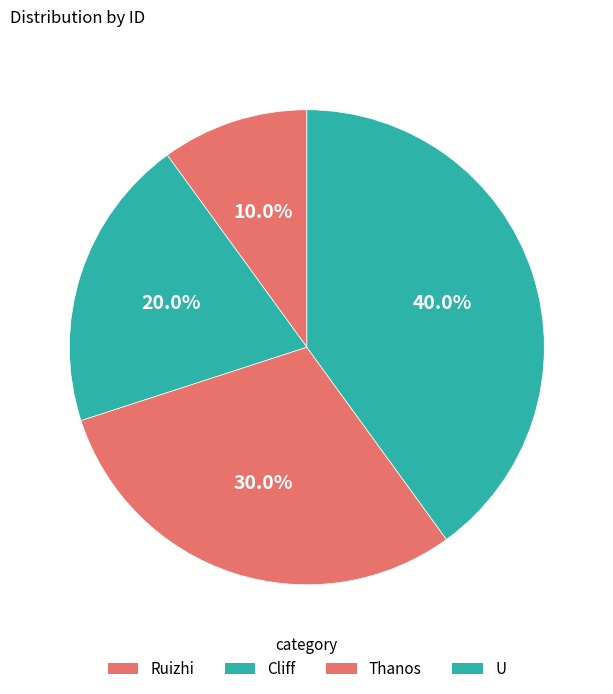

What is the largest slice in the pie chart?

U